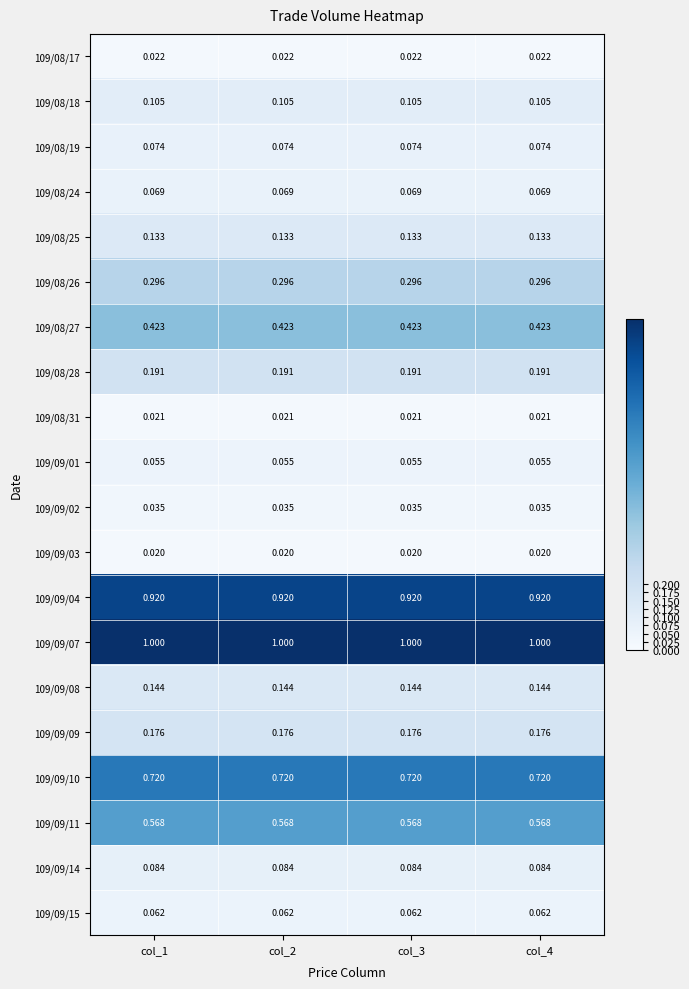

Which series has the largest total across all categories?

109/09/07